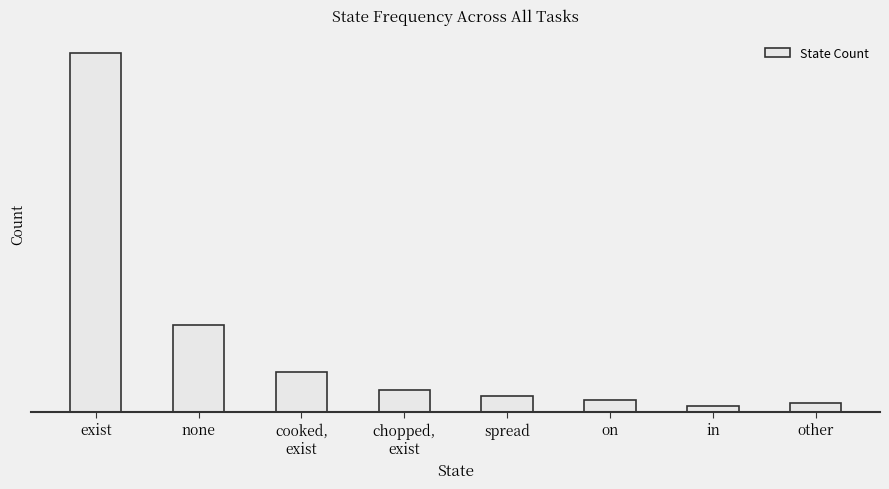

Are the bars horizontal?

No